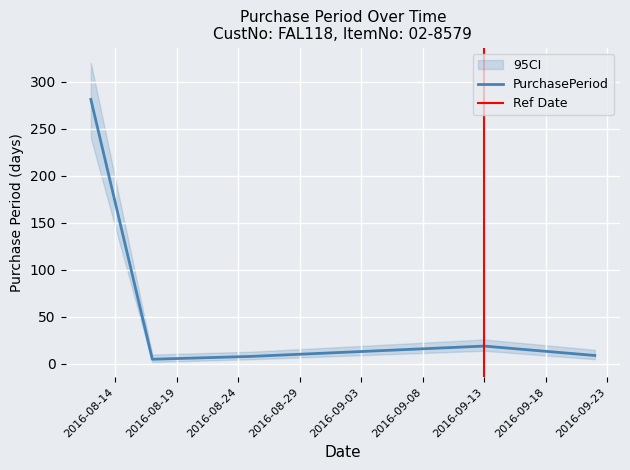

What is the difference between the values at 2016-08-12 and 2016-08-25?

273